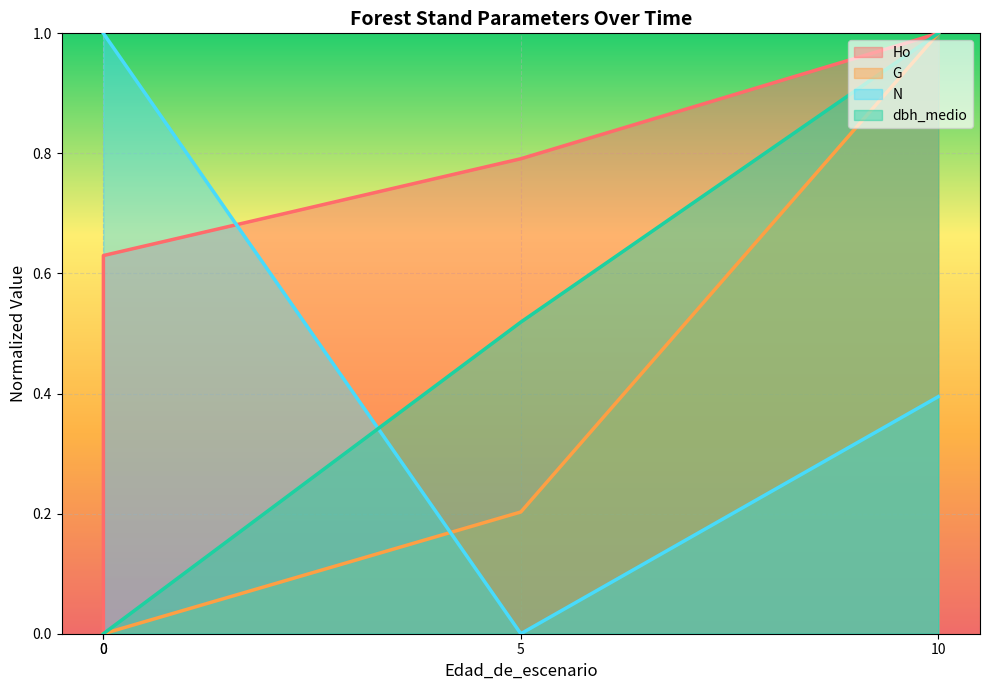

True or false: Ho has a value of 1.1 at 0.

False